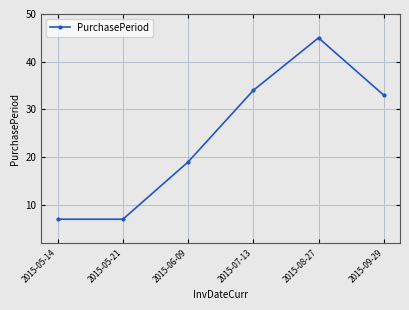

What is the value of the 4th point from the left?

34